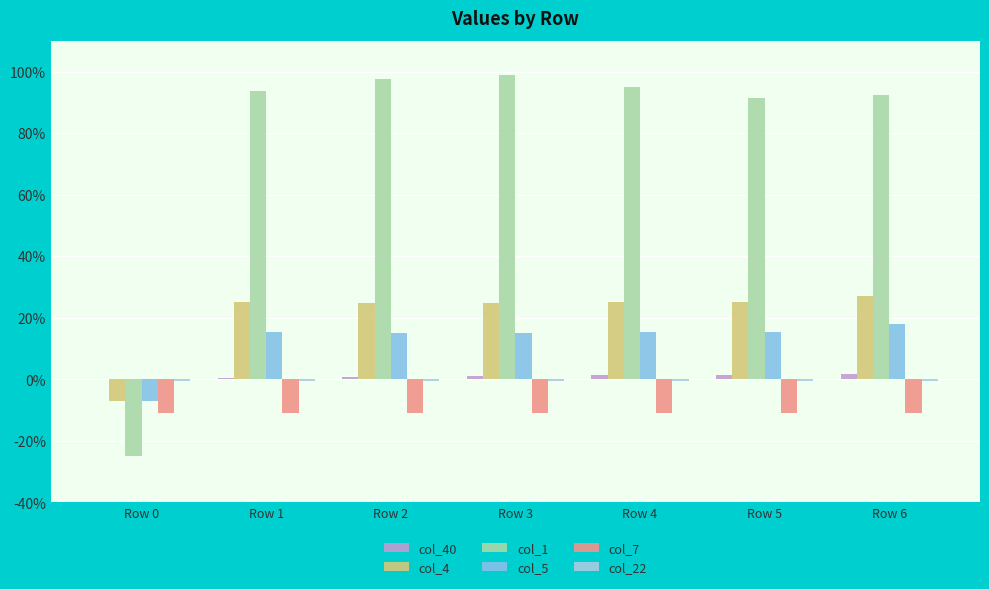

Are the bars grouped side by side (vs. stacked)?

Yes